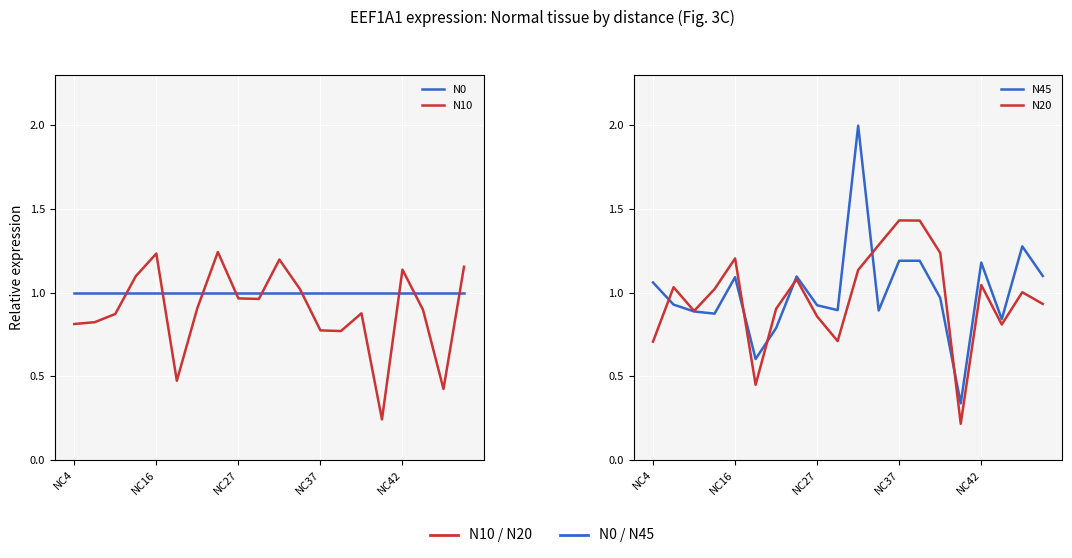

What is the difference between the second highest and minimum values in the N45 series?

0.9